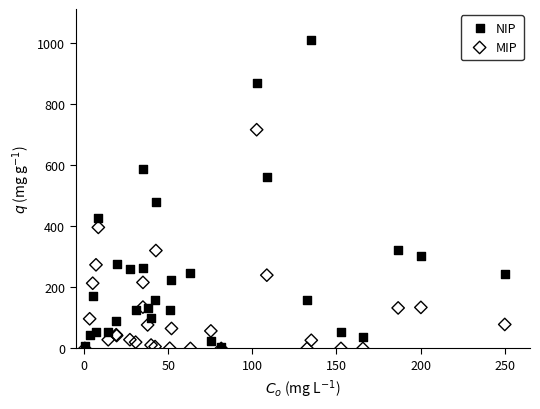

Across all series, what Y value is closest to 505?

481.6